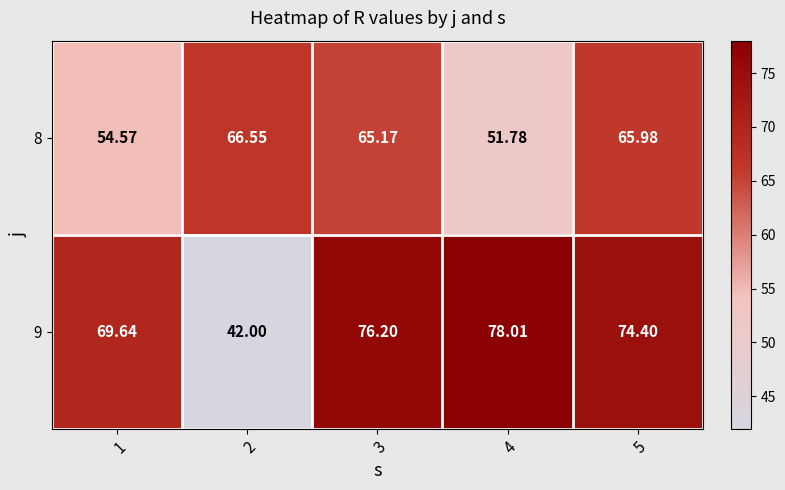

Is the value of 9 at 3 greater than the value of 8 at 2?

Yes